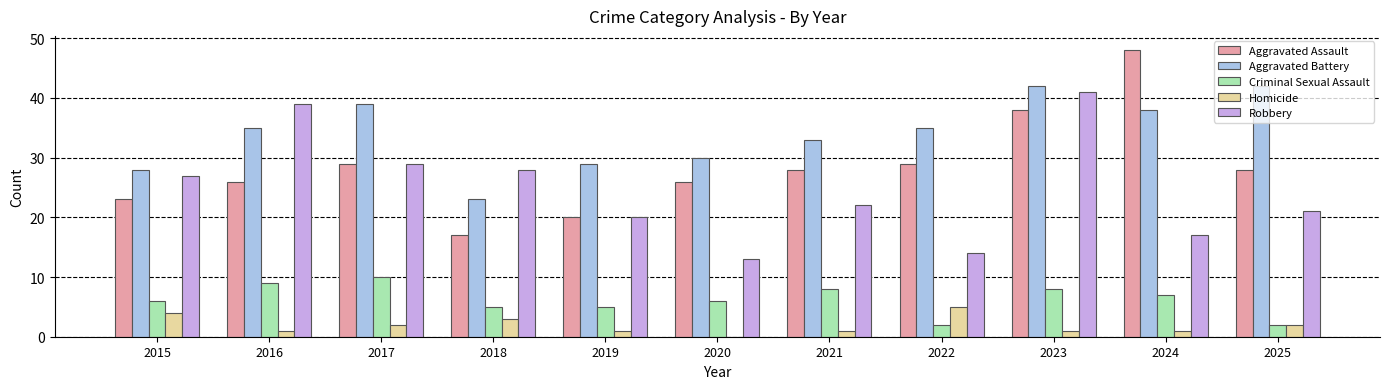

Reading right to left, what are all the values shown in this chart?

Aggravated Assault: 2025=28	2024=48	2023=38	2022=29	2021=28	2020=26	2019=20	2018=17	2017=29	2016=26	2015=23
Aggravated Battery: 2025=42	2024=38	2023=42	2022=35	2021=33	2020=30	2019=29	2018=23	2017=39	2016=35	2015=28
Criminal Sexual Assault: 2025=2	2024=7	2023=8	2022=2	2021=8	2020=6	2019=5	2018=5	2017=10	2016=9	2015=6
Homicide: 2025=2	2024=1	2023=1	2022=5	2021=1	2020=0	2019=1	2018=3	2017=2	2016=1	2015=4
Robbery: 2025=21	2024=17	2023=41	2022=14	2021=22	2020=13	2019=20	2018=28	2017=29	2016=39	2015=27